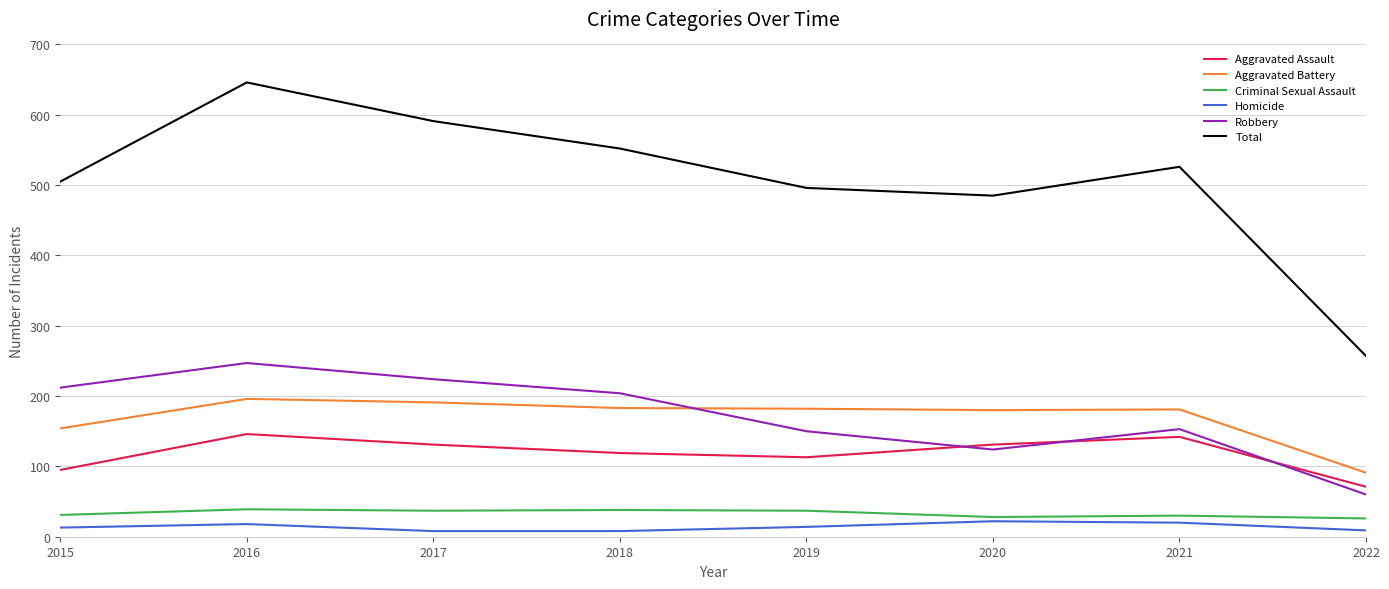

What is the highest value of the Criminal Sexual Assault series?

39